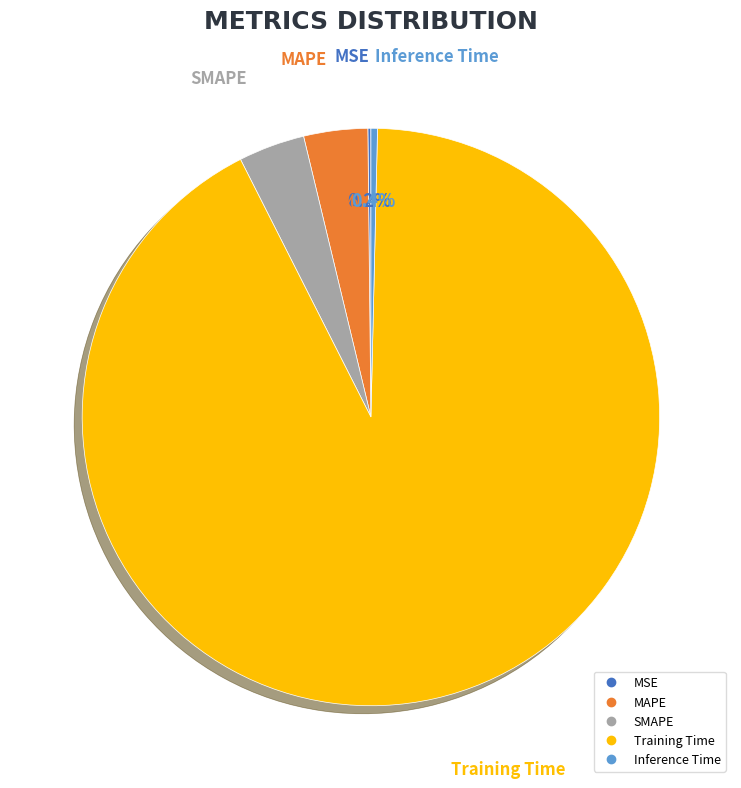

Combined, do Training Time and Inference Time account for over 50%?

Yes